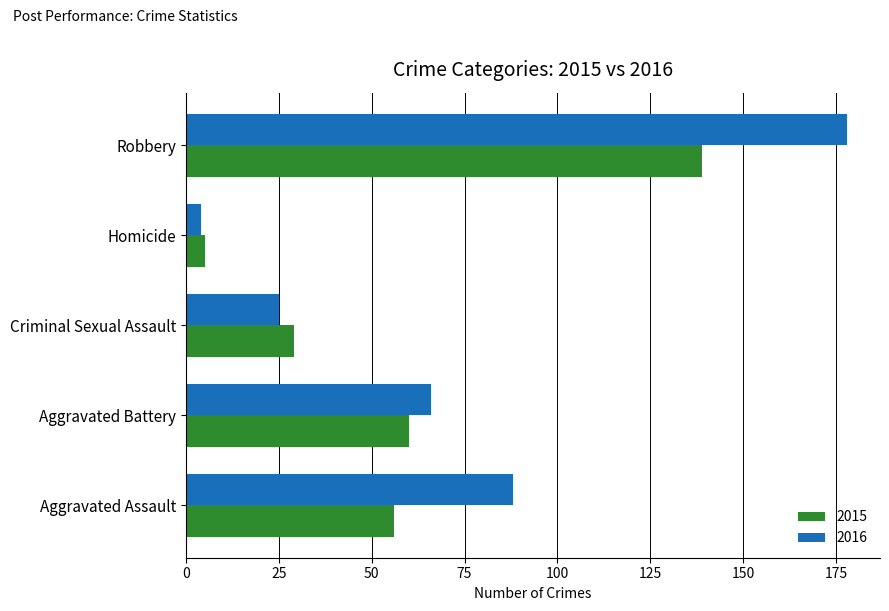

How many series are shown in this chart?

2